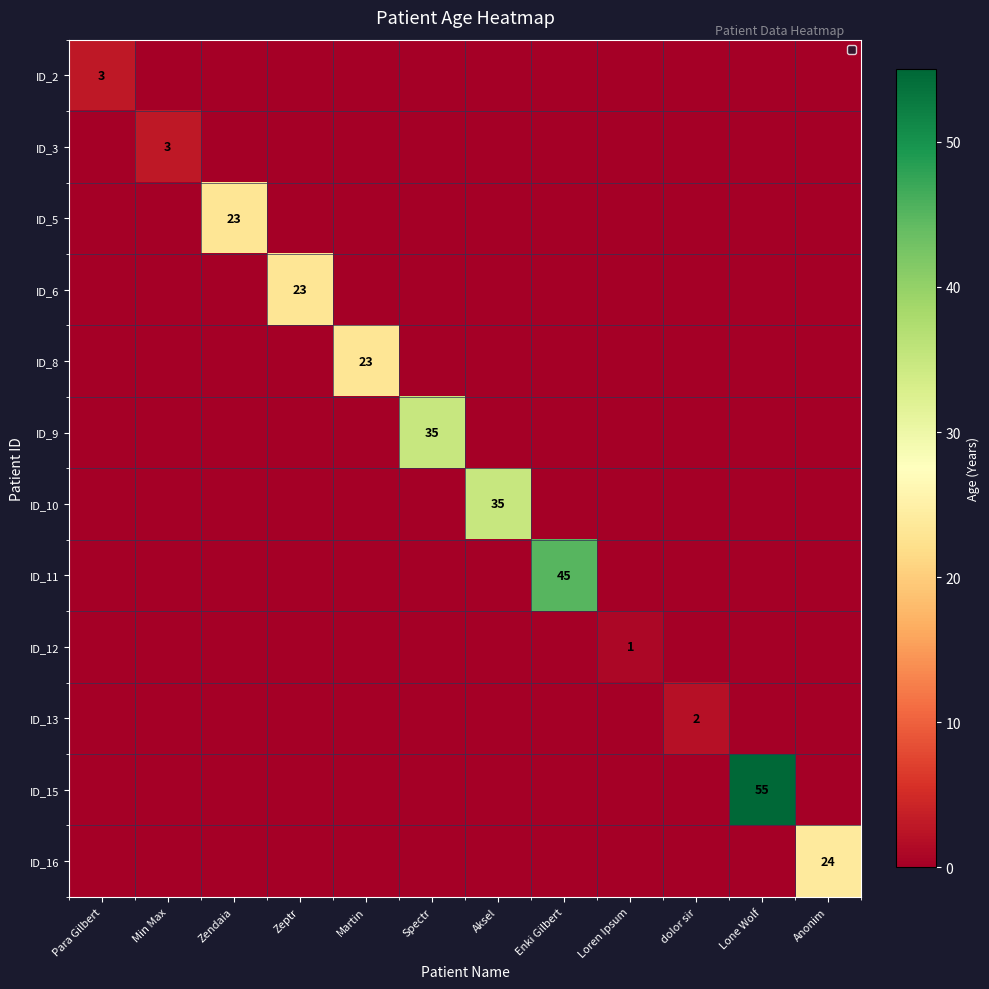

True or false: ID_6 has a value of 31 at Zeptr.

False